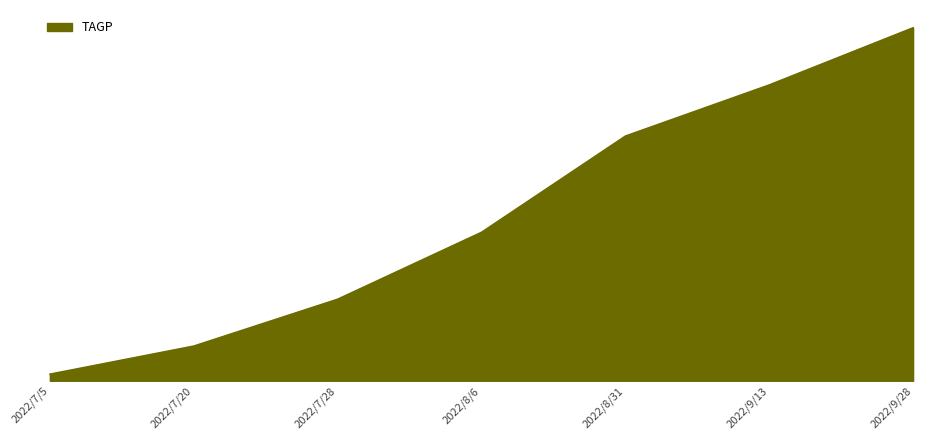

Is it true that the value at 2022/7/28 is 5450.4?

True